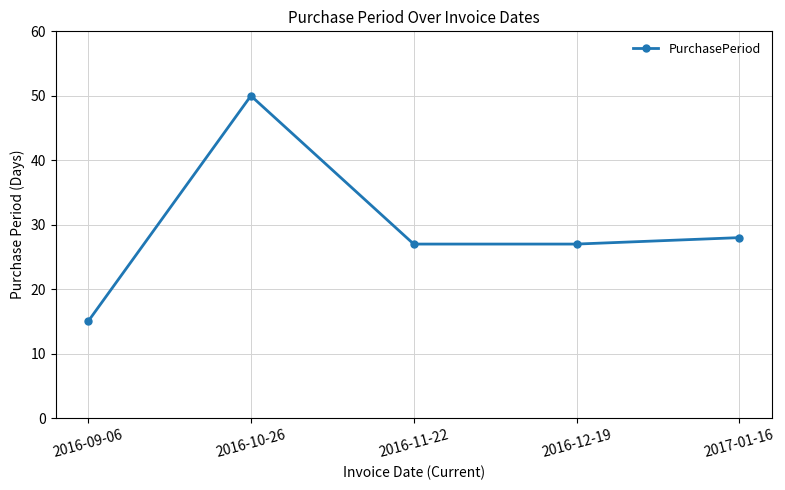

What is the ratio of the value at 2016-10-26 to the value at 2016-12-19?

1.9